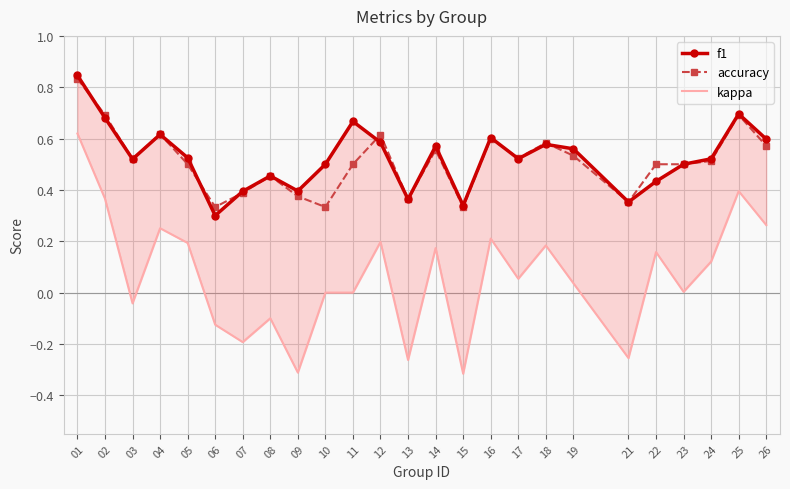

What is the difference between the second highest and minimum values in the f1 series?

0.4